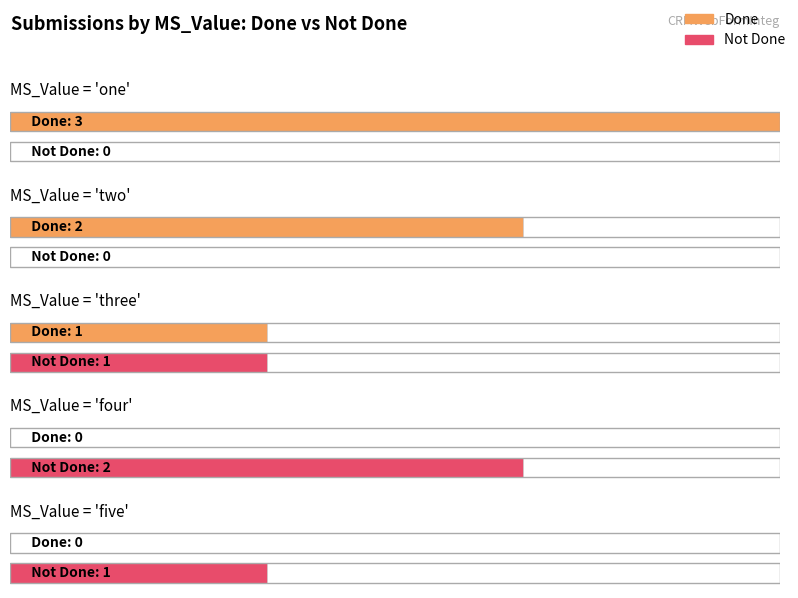

What is the total value across all series at one?

3